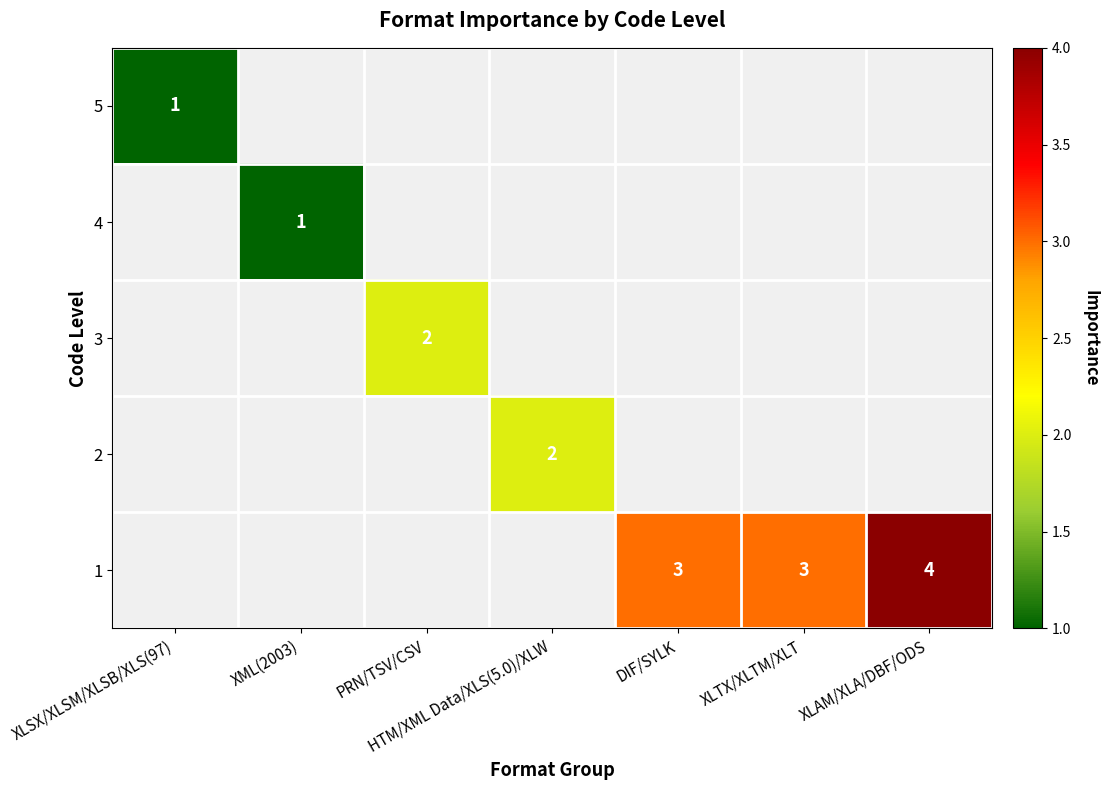

The 1 series shows 5 at XLTX/XLTM/XLT. True or false?

False